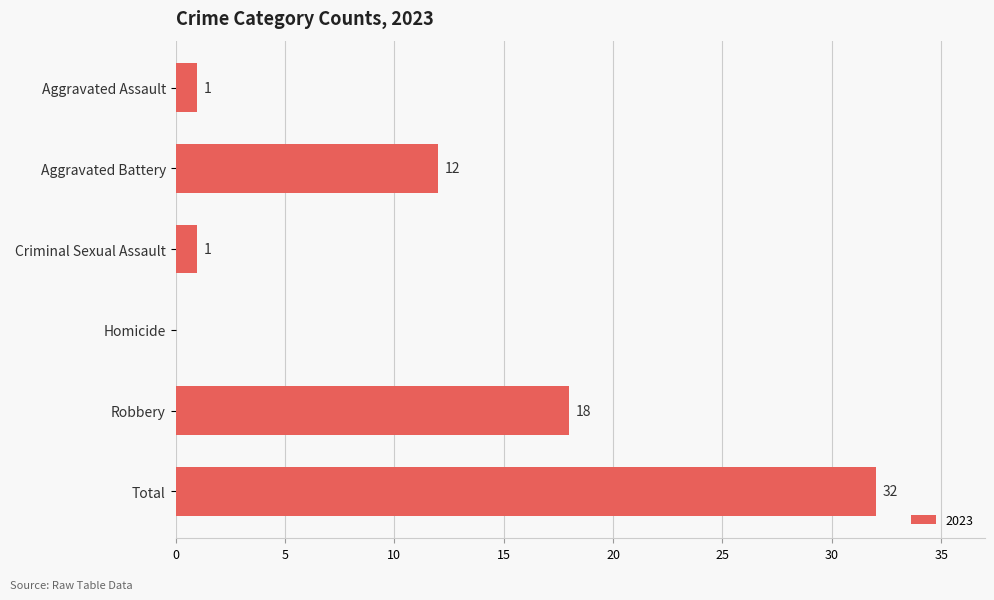

Reading bottom to top, list all the values displayed in this chart.

Total=32	Robbery=18	Homicide=0	Criminal Sexual Assault=1	Aggravated Battery=12	Aggravated Assault=1